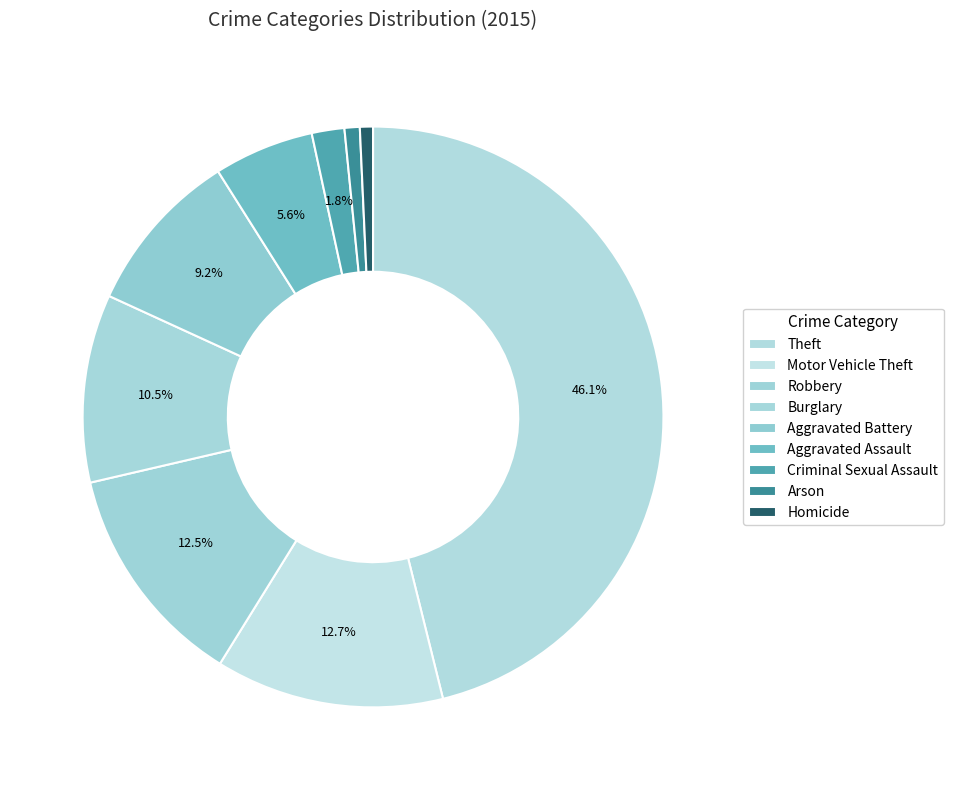

Does Arson account for over 50% of the chart?

No